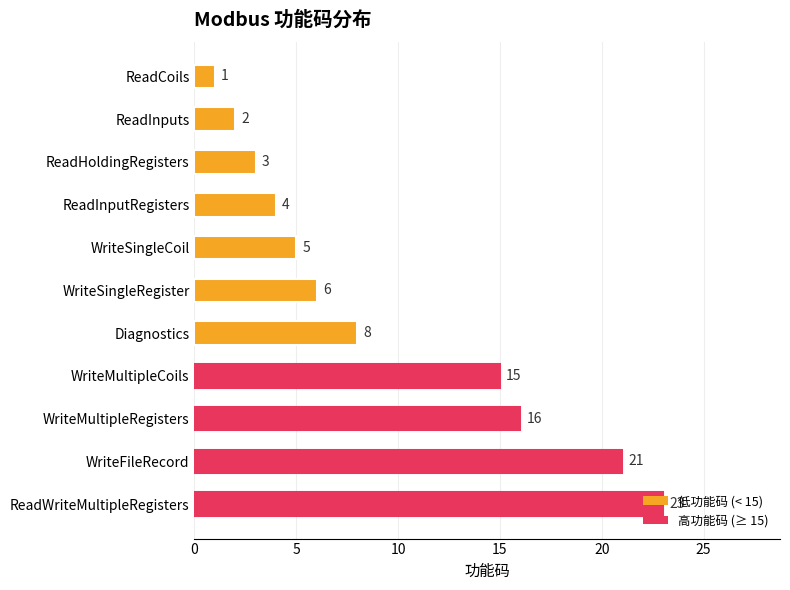

Rank the categories by value from lowest to highest.

ReadCoils, ReadInputs, ReadHoldingRegisters, ReadInputRegisters, WriteSingleCoil, WriteSingleRegister, Diagnostics, WriteMultipleCoils, WriteMultipleRegisters, WriteFileRecord, ReadWriteMultipleRegisters